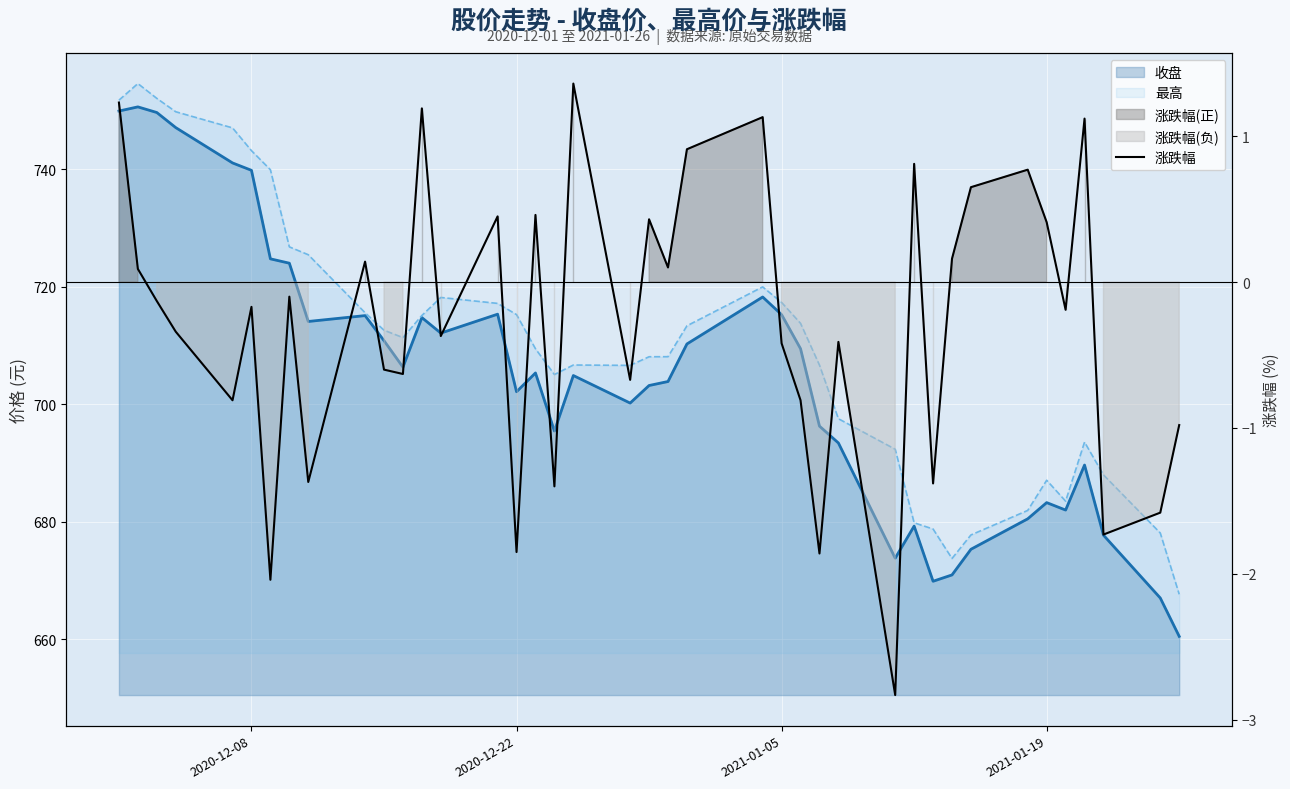

Where is the first local maximum?

2020-12-08